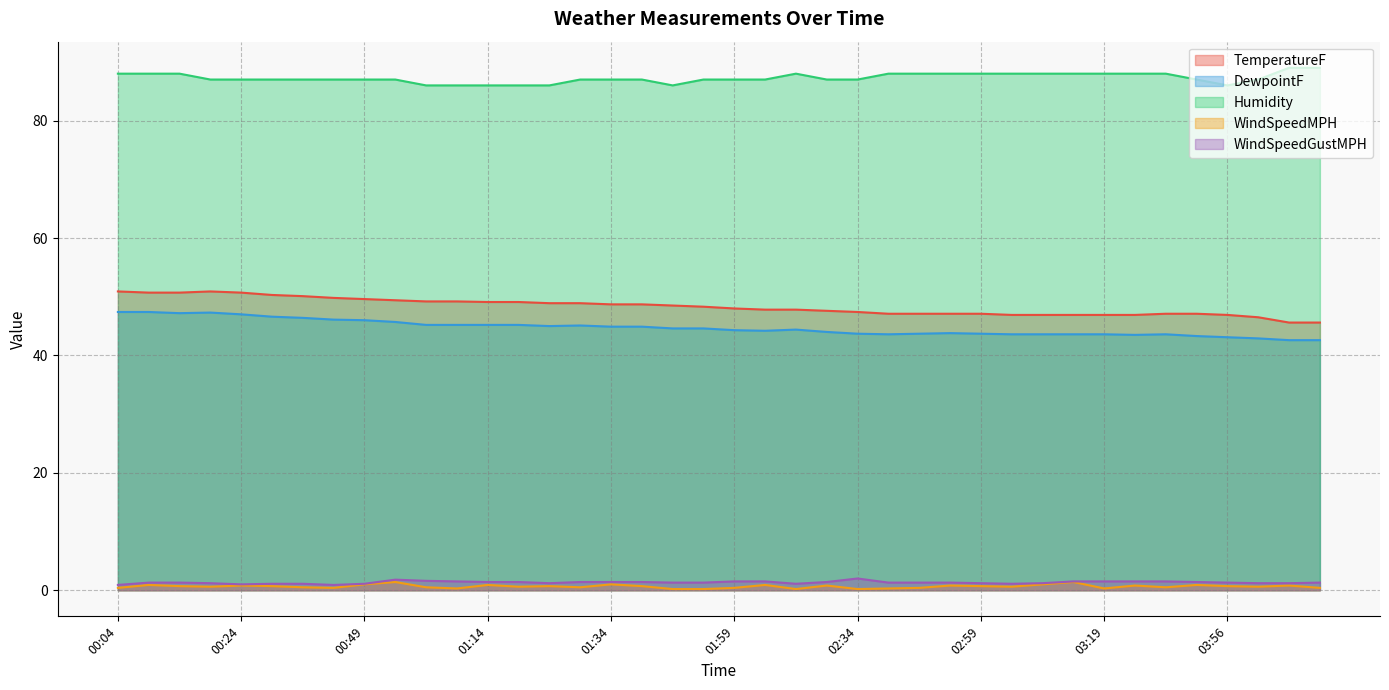

At which category does WindSpeedMPH reach its first local peak?

00:09